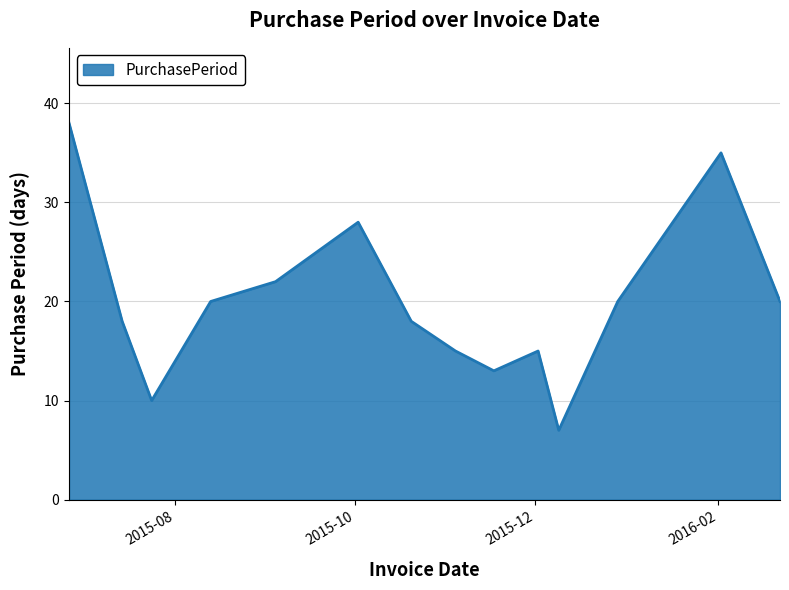

What is the greatest value displayed?

38